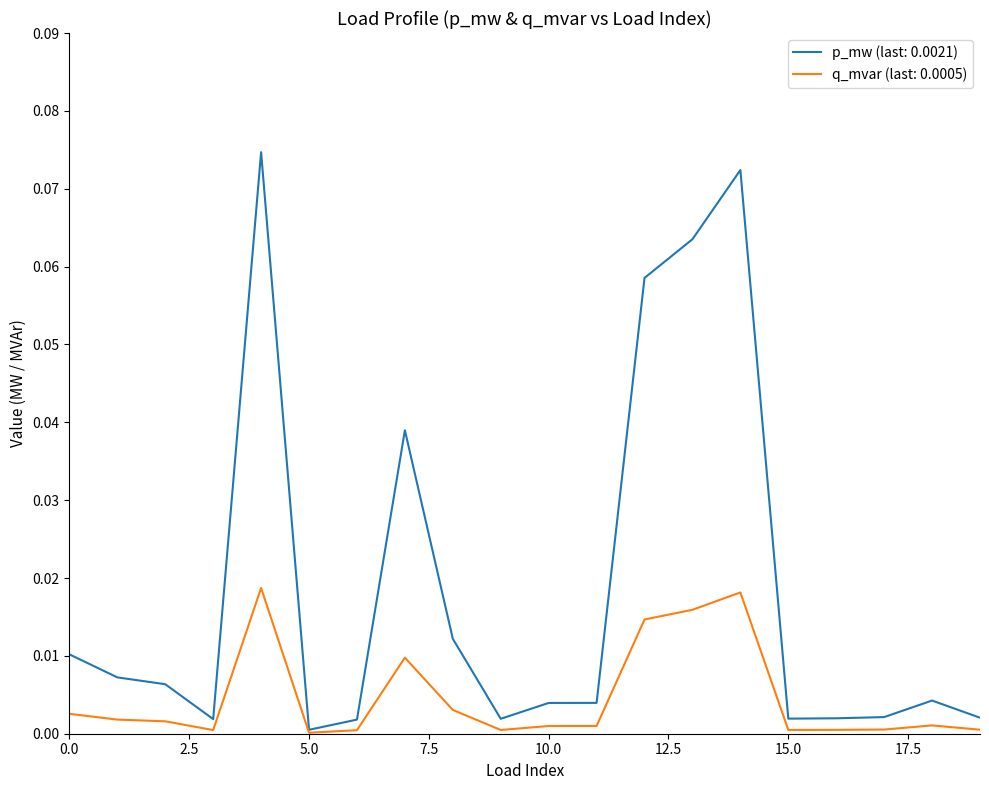

Which series has the largest range (max minus min)?

p_mw (last: 0.0021)